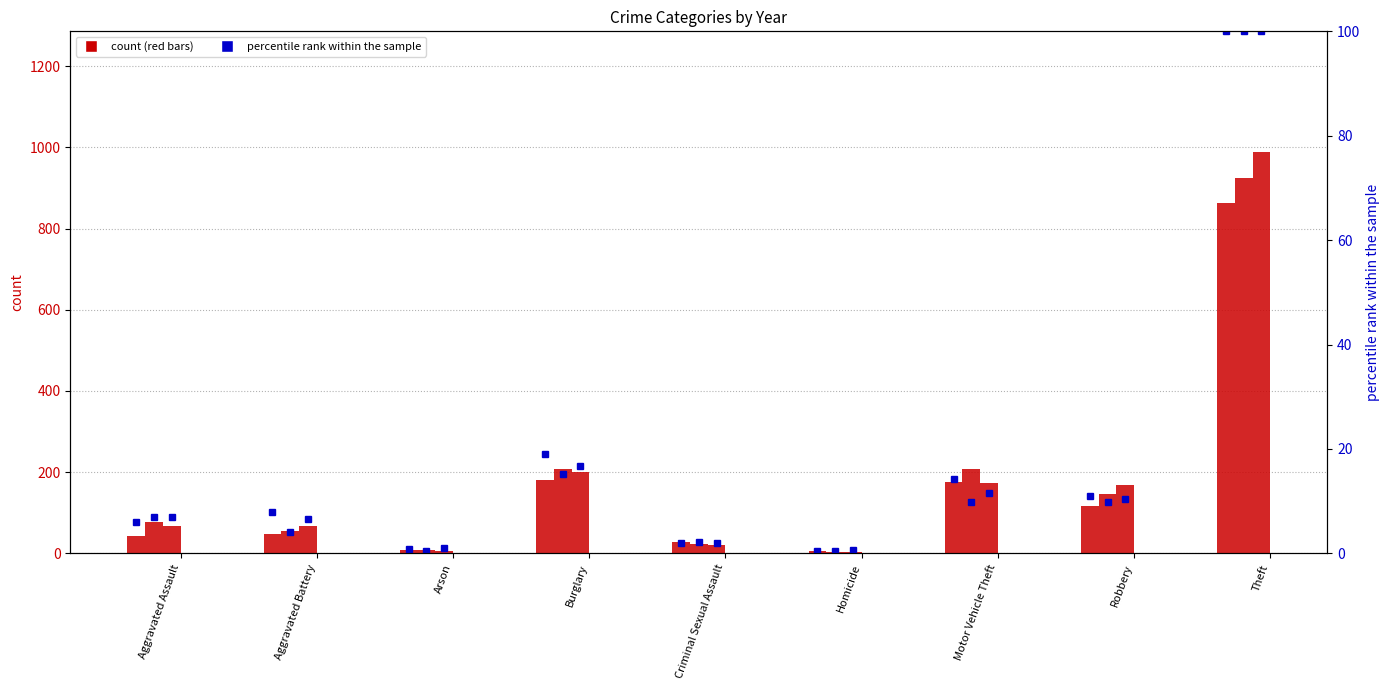

What is the average value of the 2020 (pct) series?

17.3